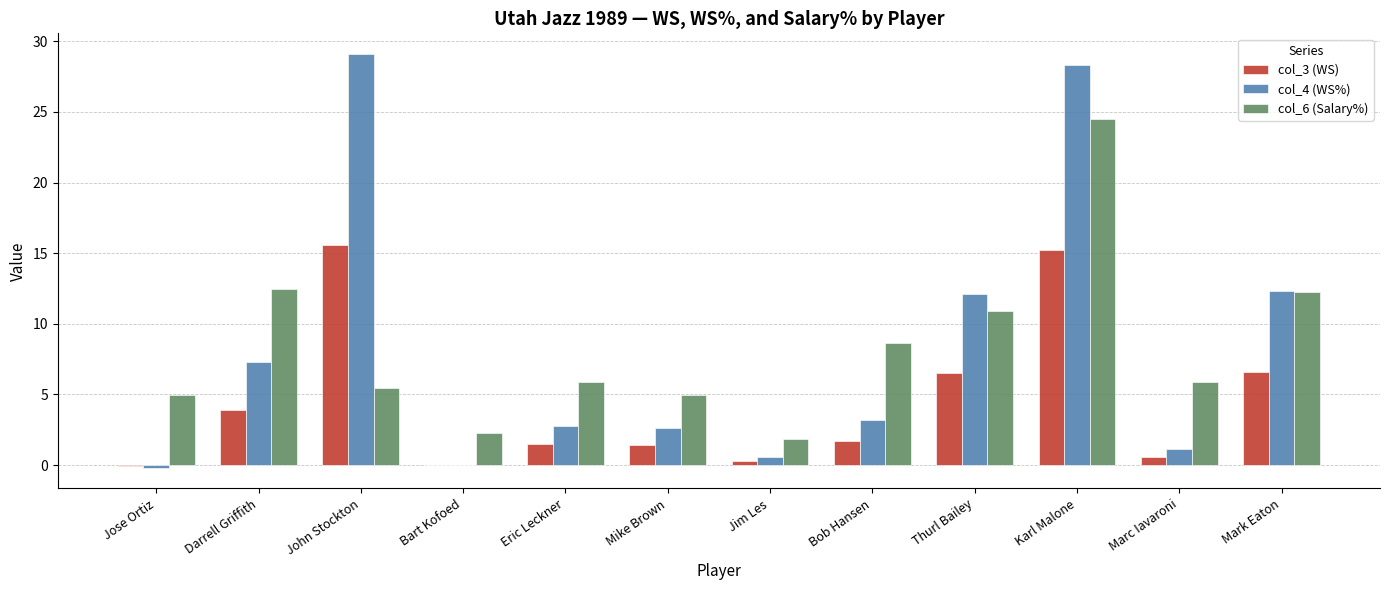

What is the maximum value shown in the chart?

29.1